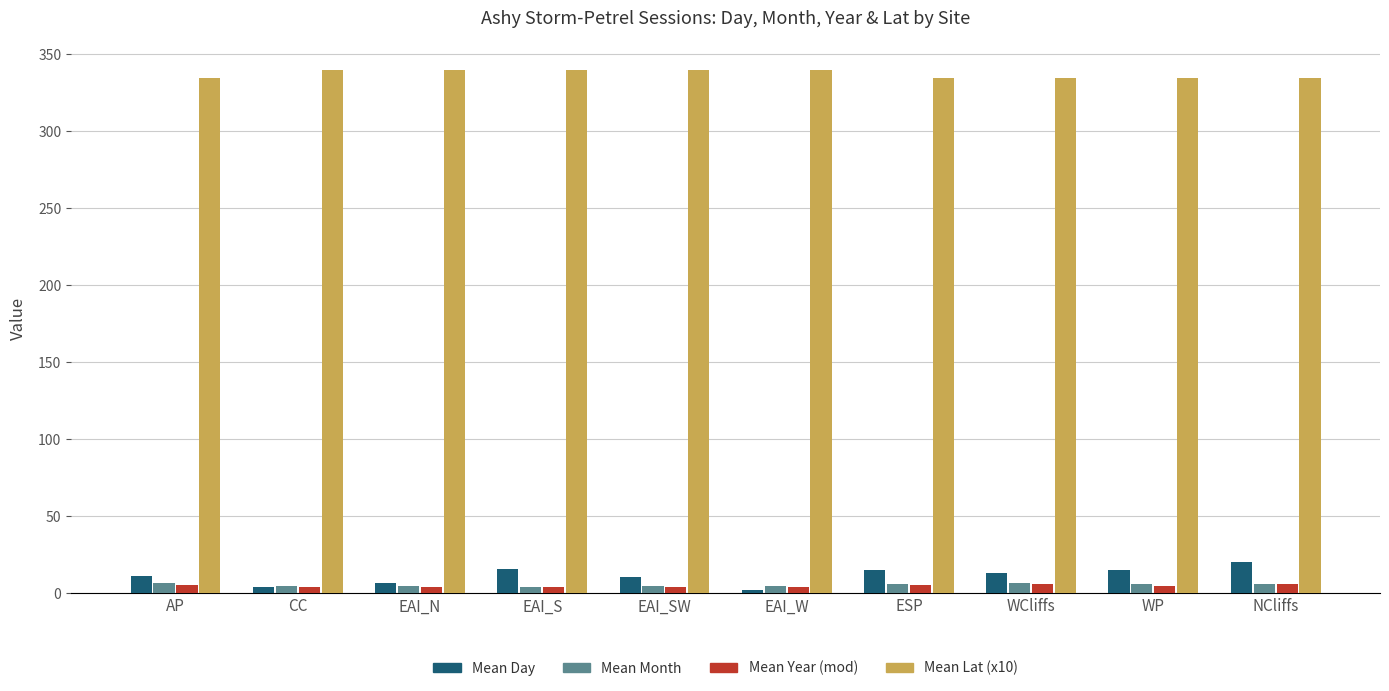

Does the chart contain stacked bars?

No